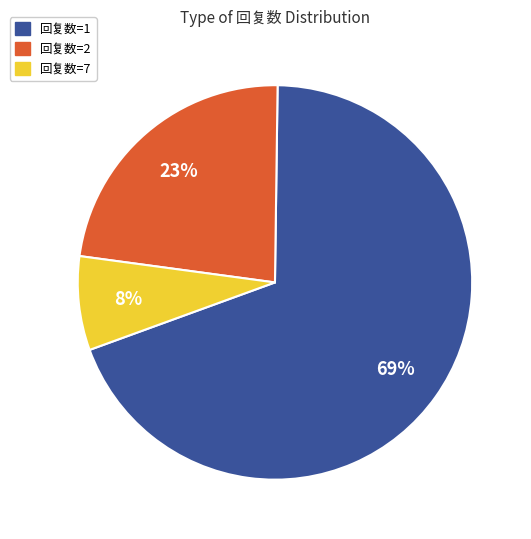

To the nearest percent, what is the average slice percentage?

33%